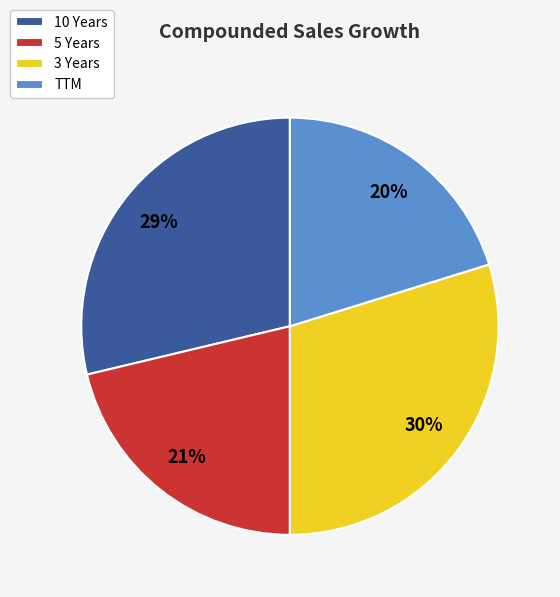

What percentage is the TTM slice, to the nearest percent?

20%